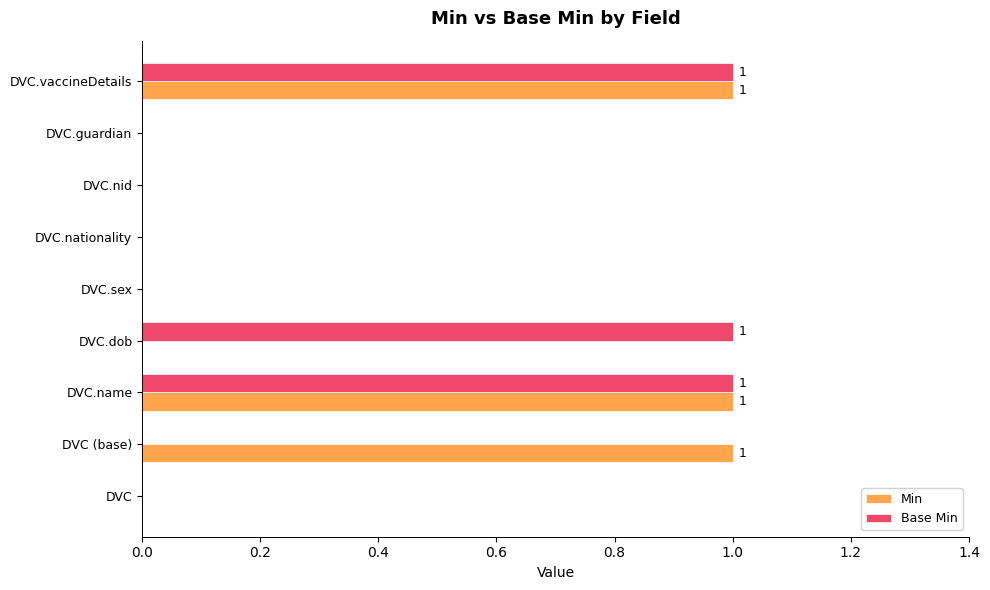

What is the maximum value for Min?

1